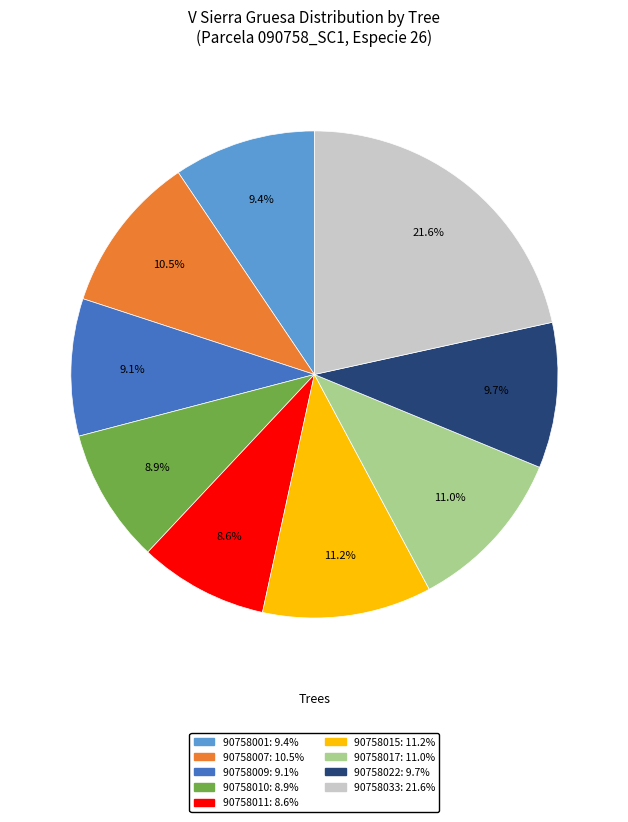

Is there a majority slice in this chart?

No